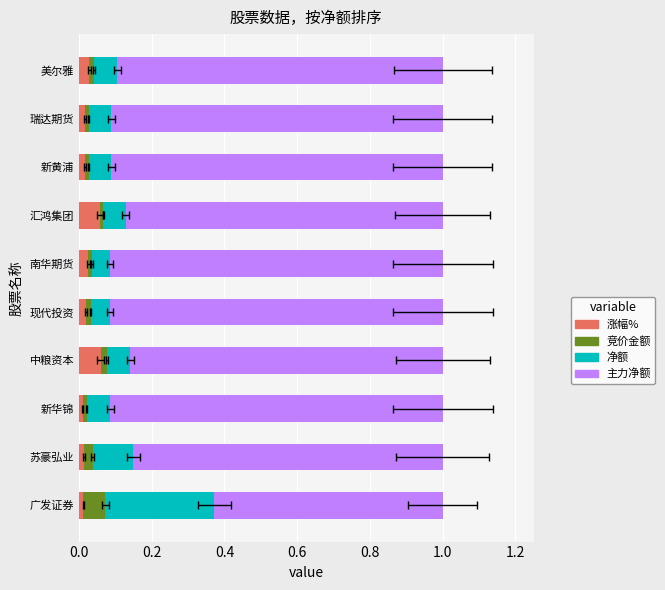

How many series are shown in this chart?

4